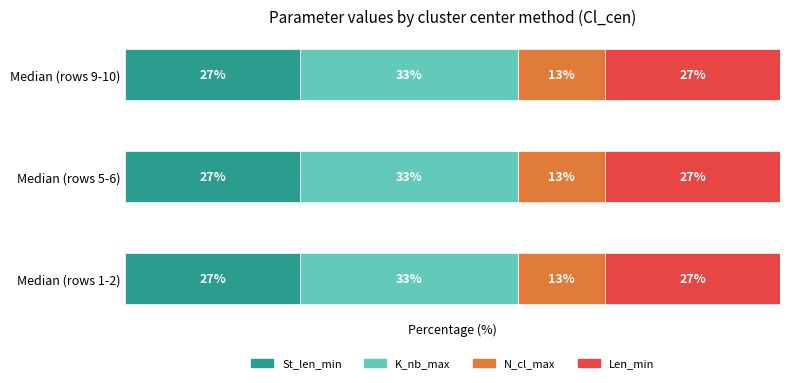

What are all the series names shown in the legend?

St_len_min, K_nb_max, N_cl_max, Len_min